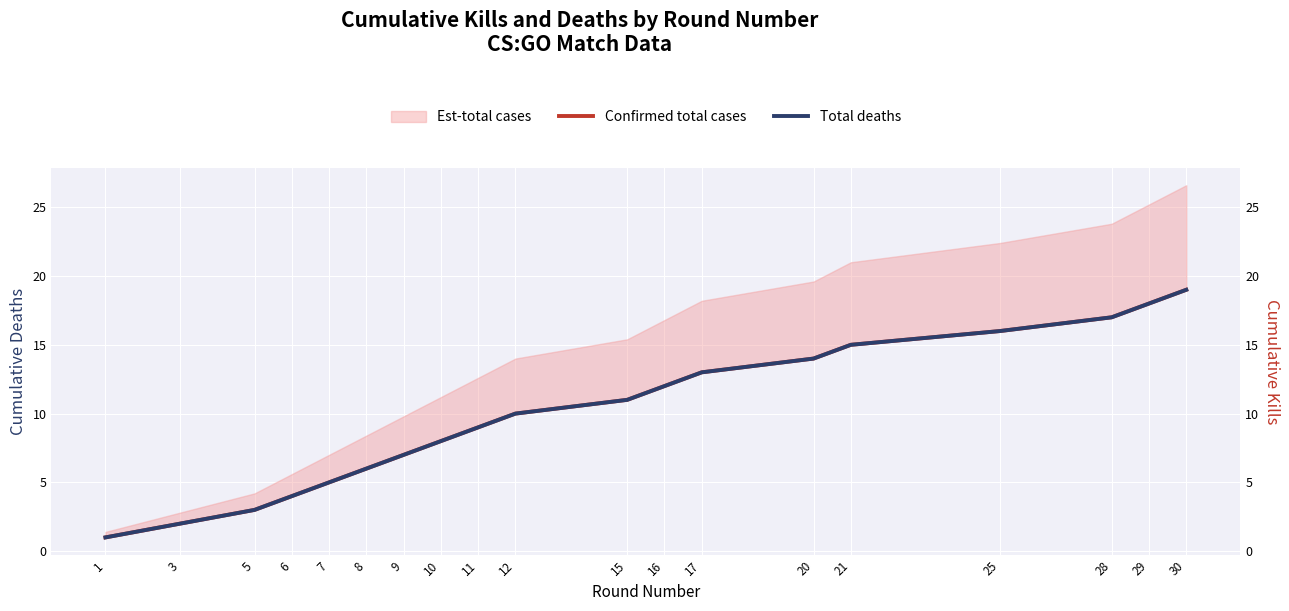

At how many categories does at least one series exceed 8?

11